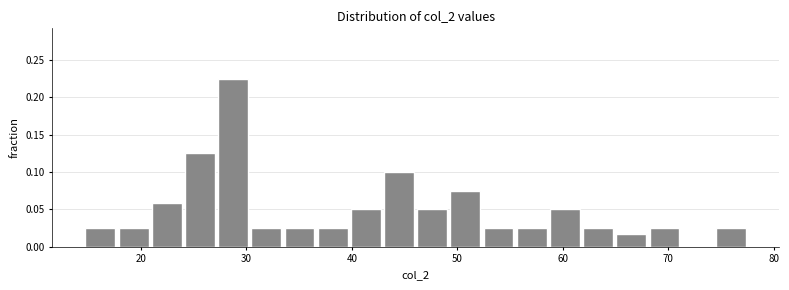

Read against the x-axis, roughly where is the centre of the tallest bar?

29